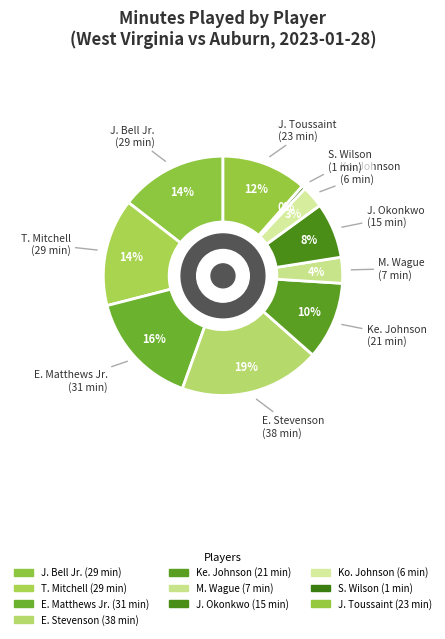

Which slice is the smallest?

S. Wilson